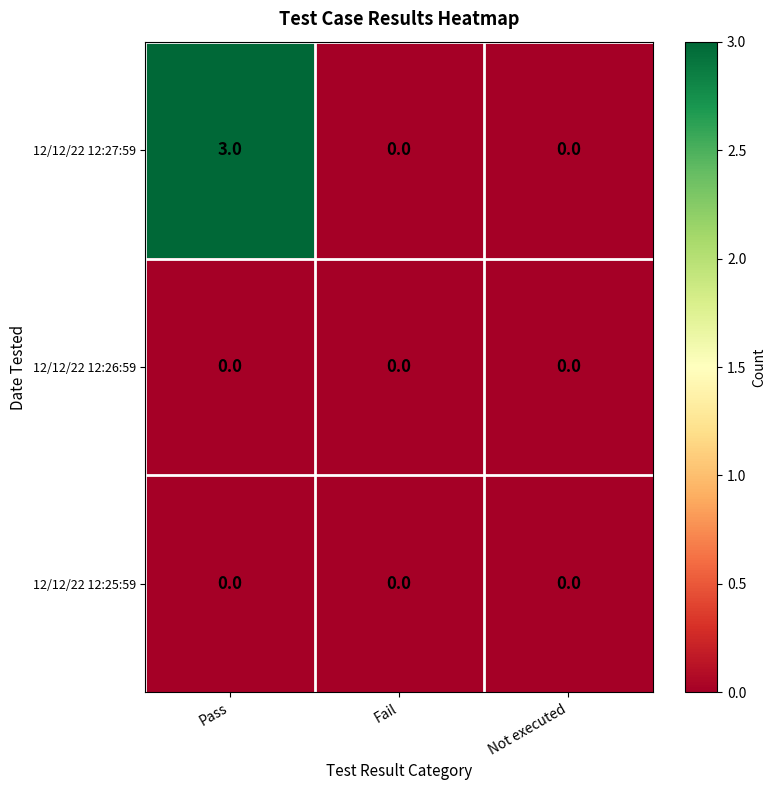

Which series has the largest total across all categories?

12/12/22 12:27:59